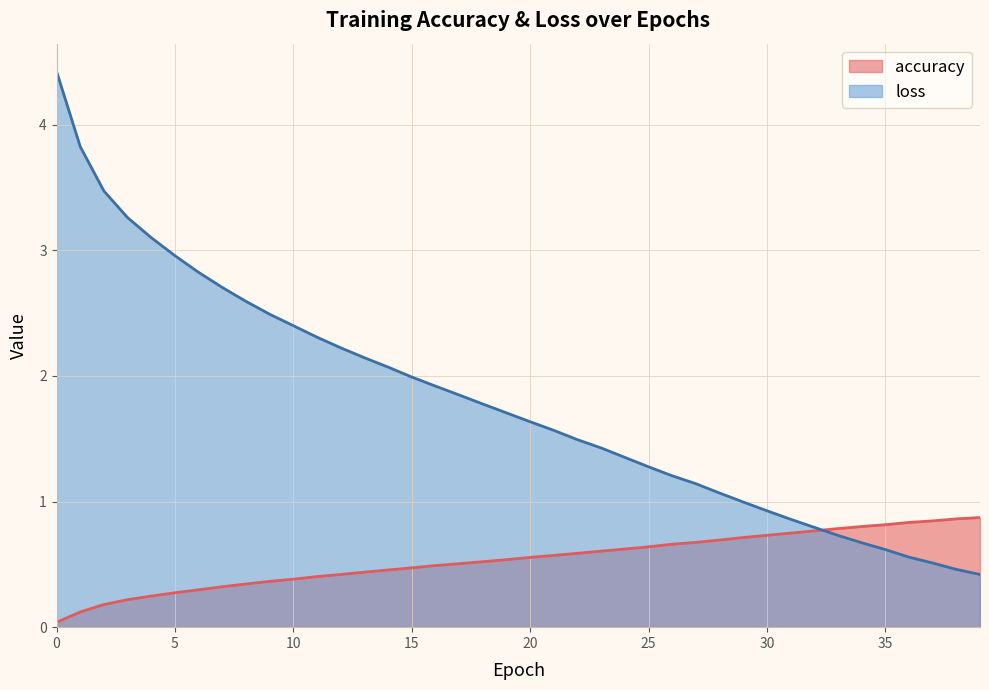

True or false: loss has a value of 1.1 at 28.

True